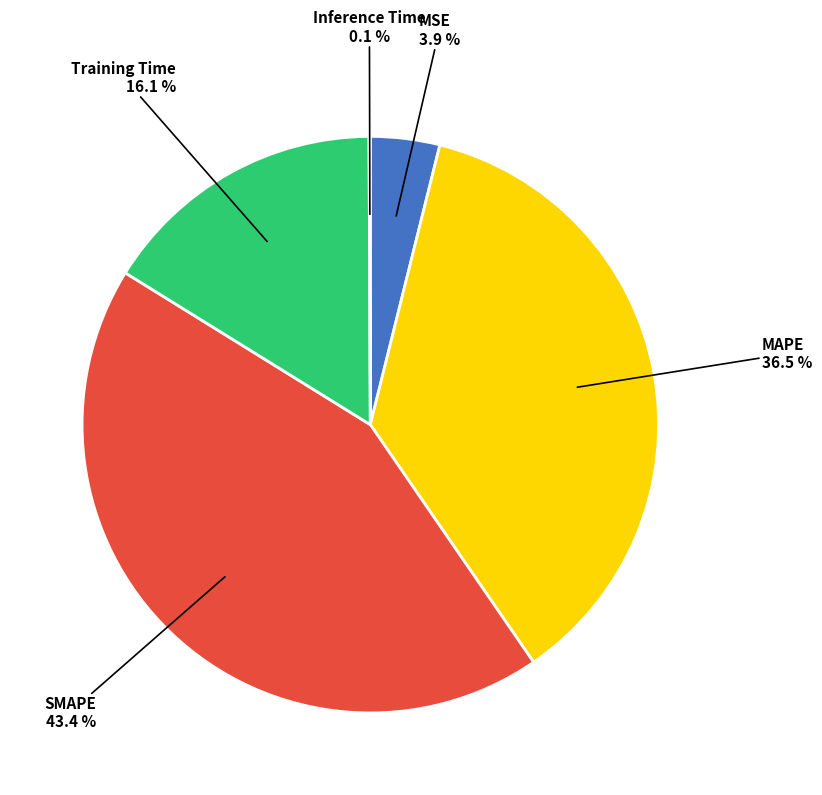

Does any single category account for the majority?

No